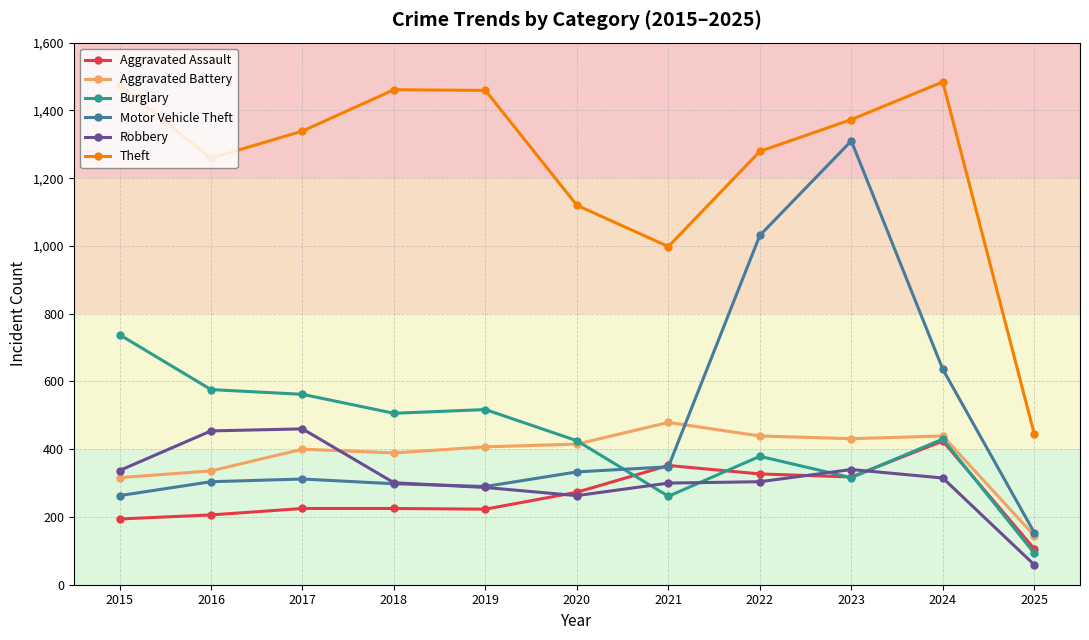

What is the sum of all Aggravated Assault values?

2873